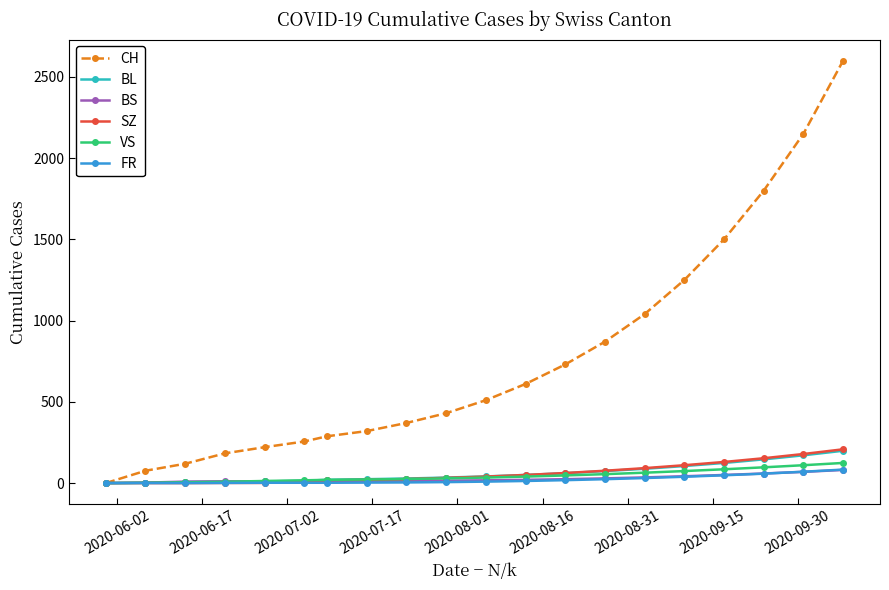

Which series has the largest total across all categories?

CH